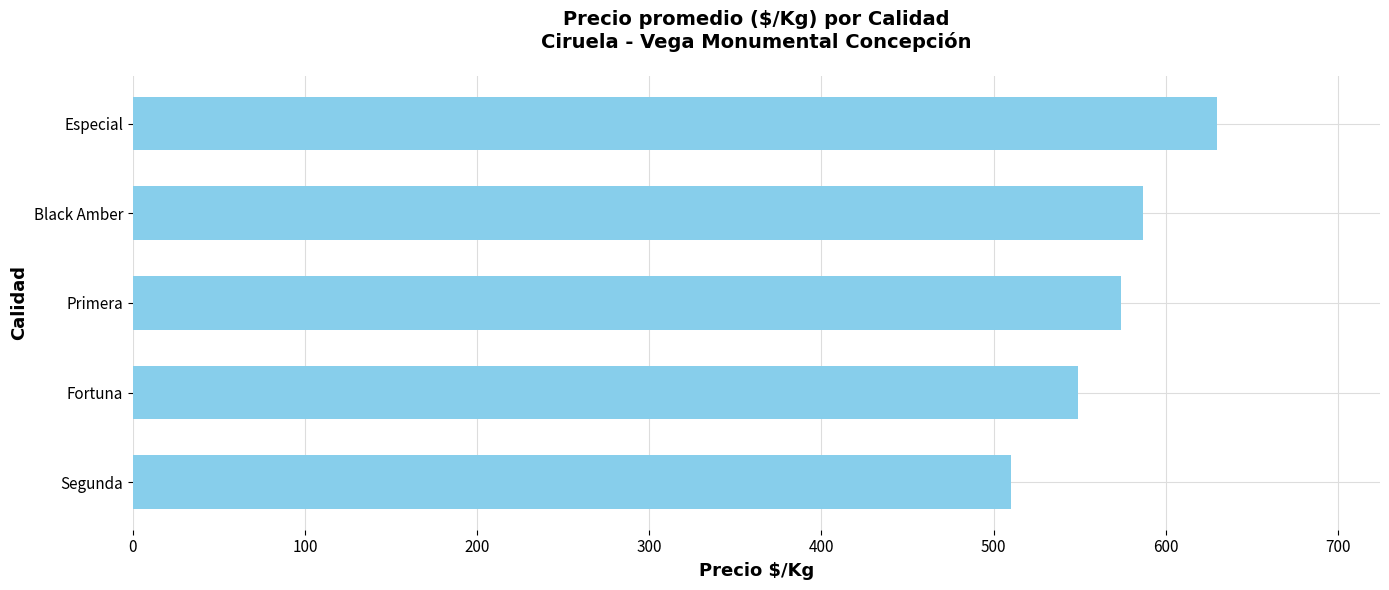

Where is the data nearest to the value 570?

Primera